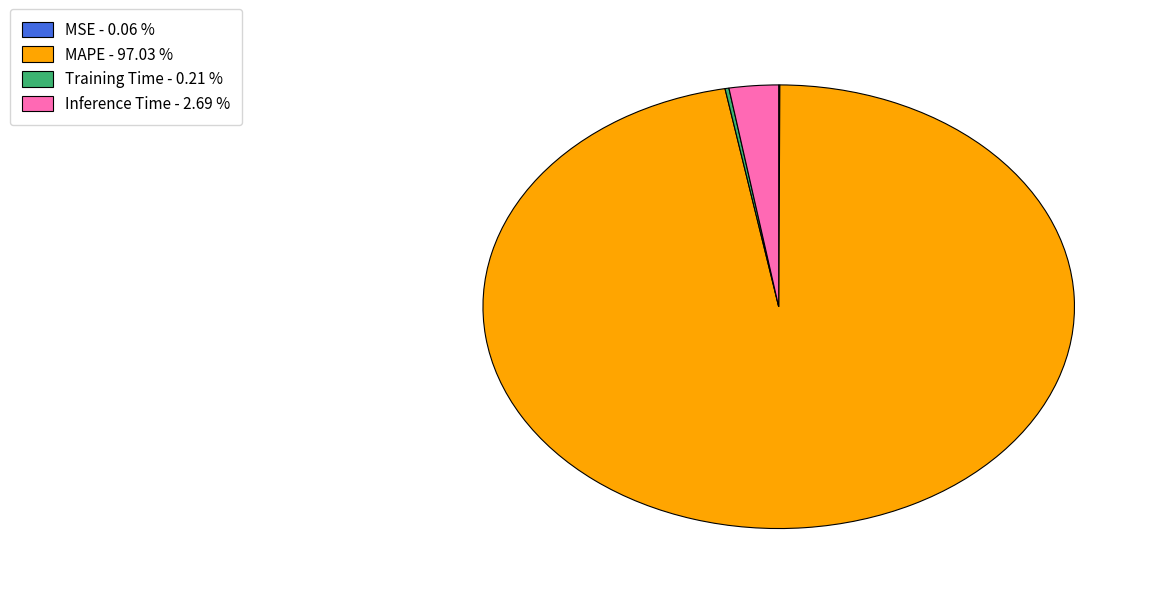

Is the sum of MAPE - 97.03 % and Inference Time - 2.69 % greater than half?

Yes